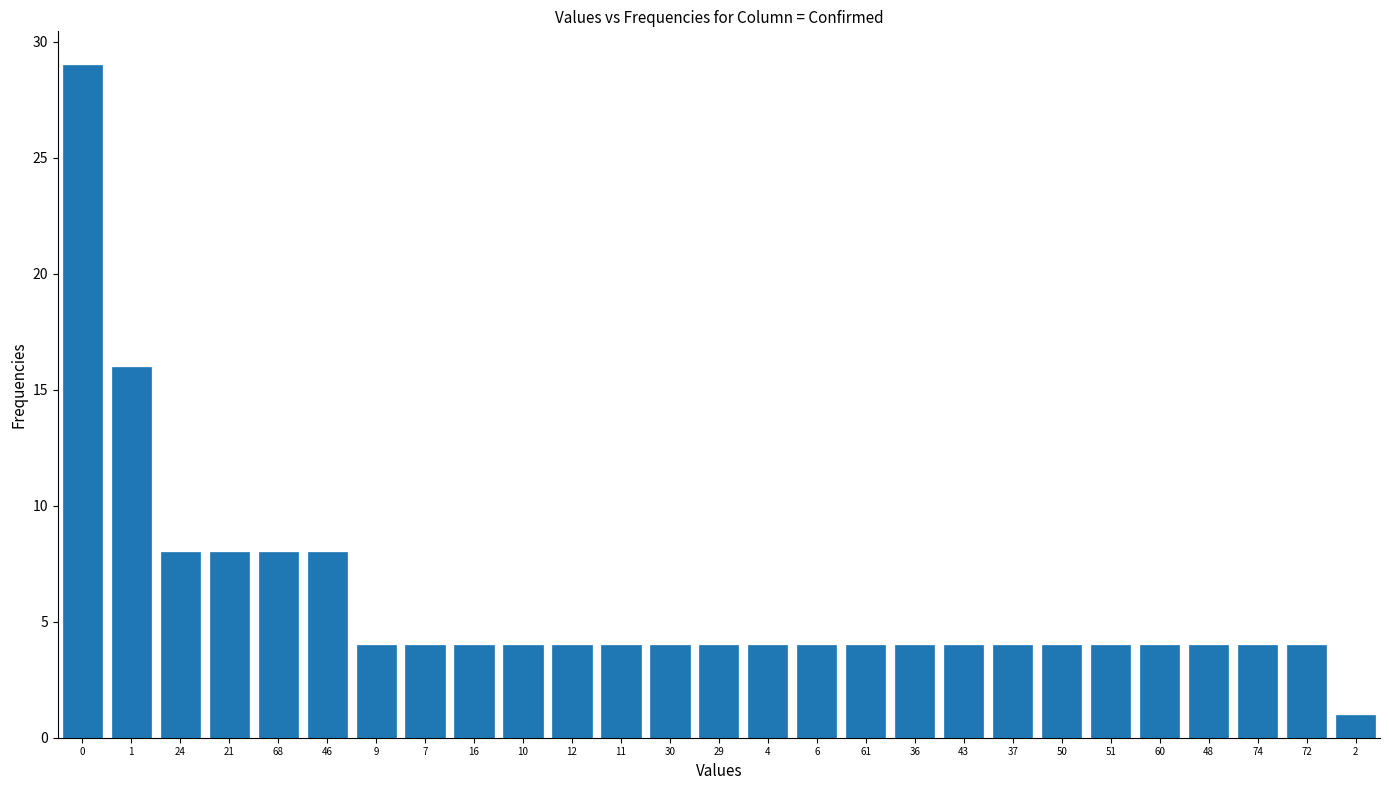

Reading right to left, transcribe all the data shown in this chart.

2=1	72=4	74=4	48=4	60=4	51=4	50=4	37=4	43=4	36=4	61=4	6=4	4=4	29=4	30=4	11=4	12=4	10=4	16=4	7=4	9=4	46=8	68=8	21=8	24=8	1=16	0=29